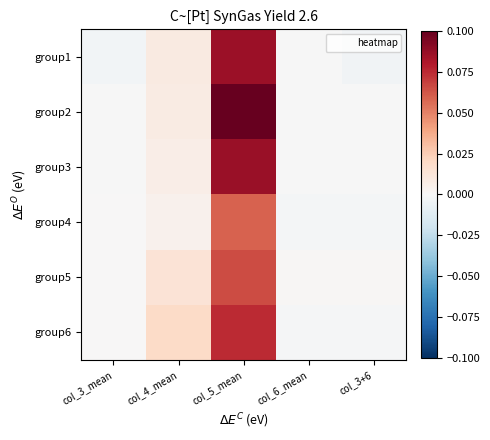

What is the greatest value displayed?

0.1